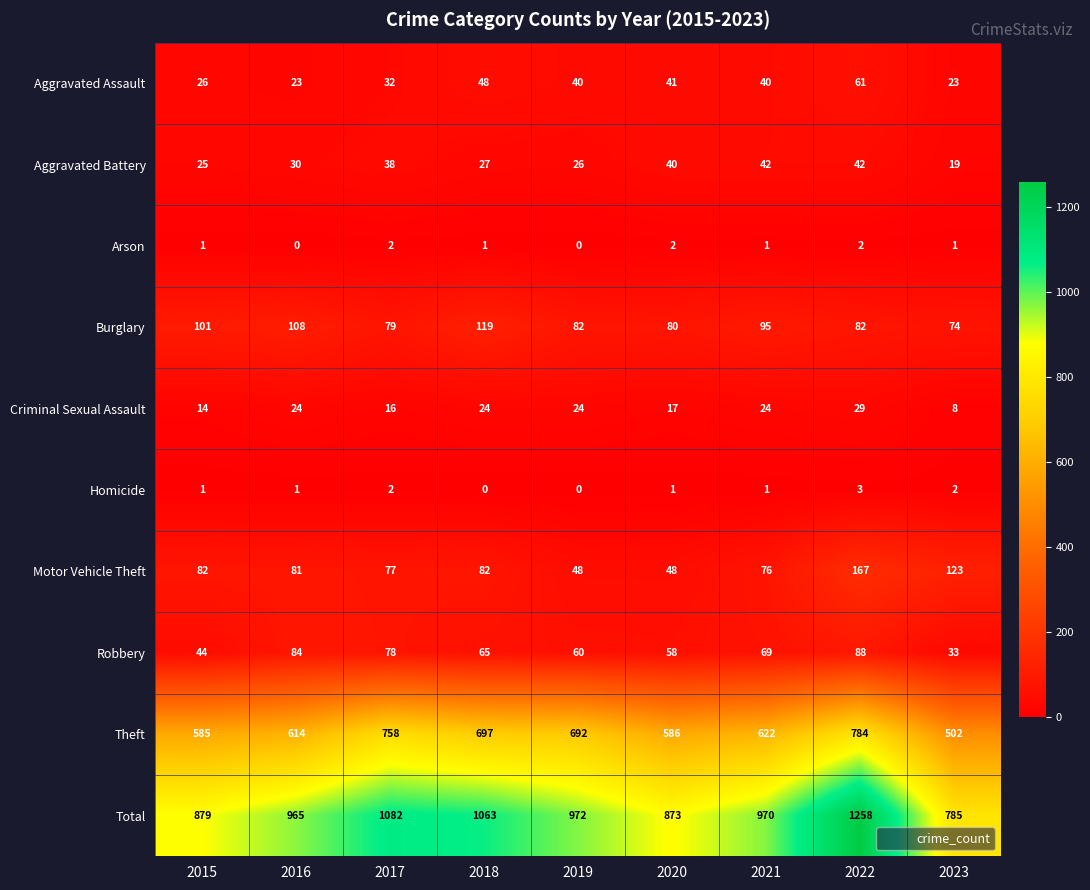

Where does the Aggravated Assault series first go above 40?

2018